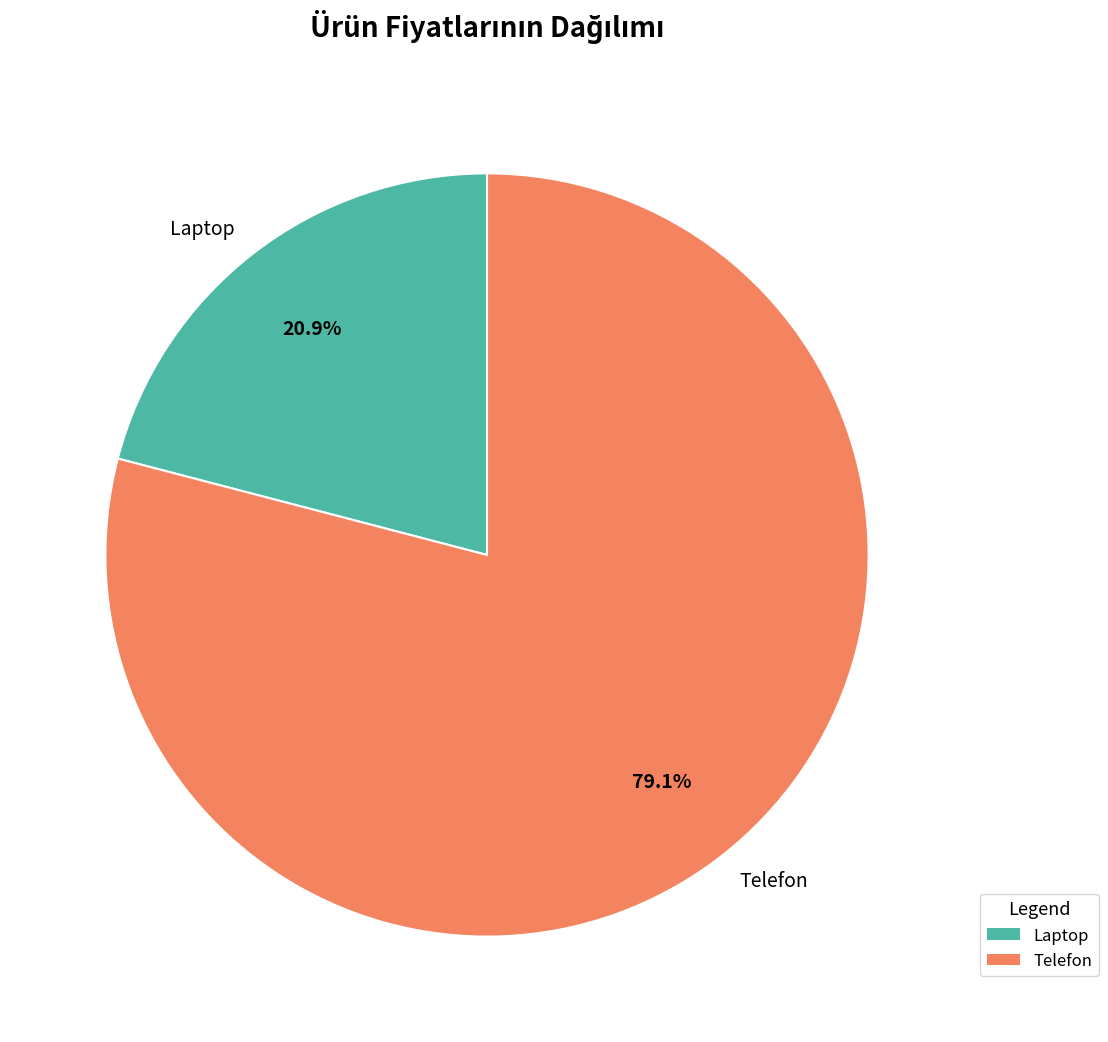

What is the largest slice in the pie chart?

Telefon